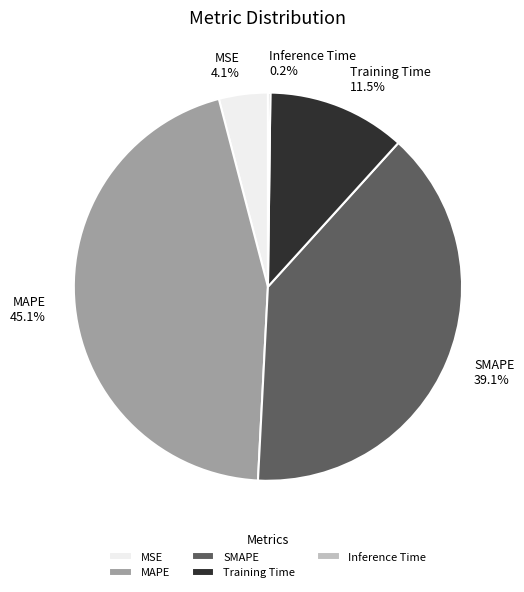

The SMAPE slice represents 25% of the pie. True or false?

False